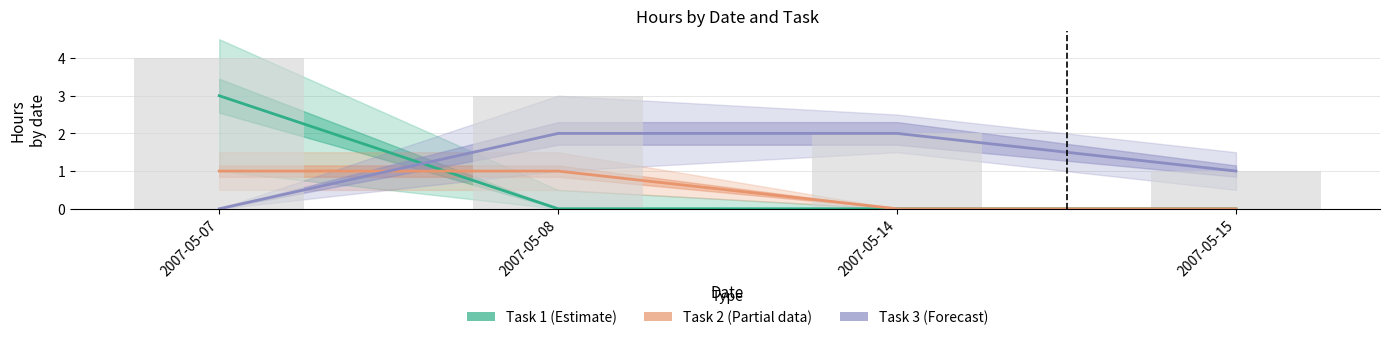

The value of Task 2 (Partial) at 2007-05-07 is 1. True or false?

False